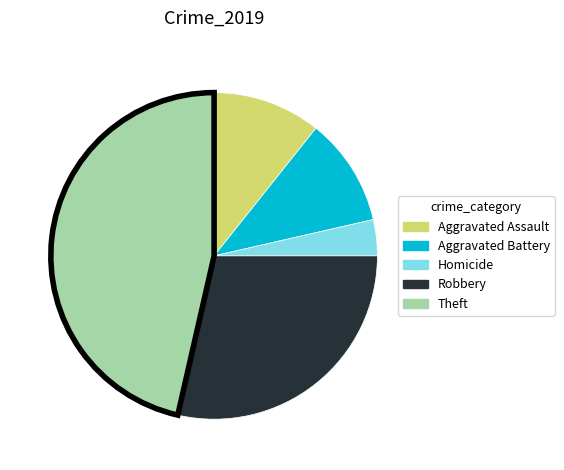

Does any single category account for the majority?

No